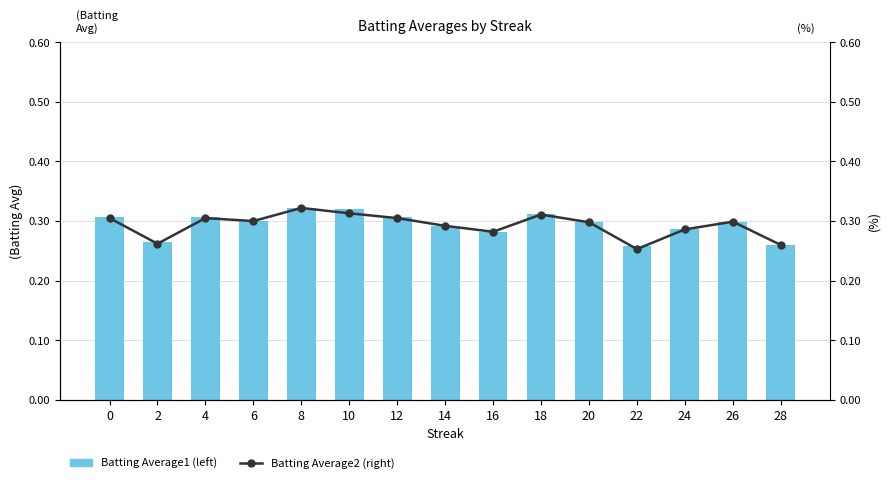

Which series changed the most between 14 and 16?

Batting Average1 (left)